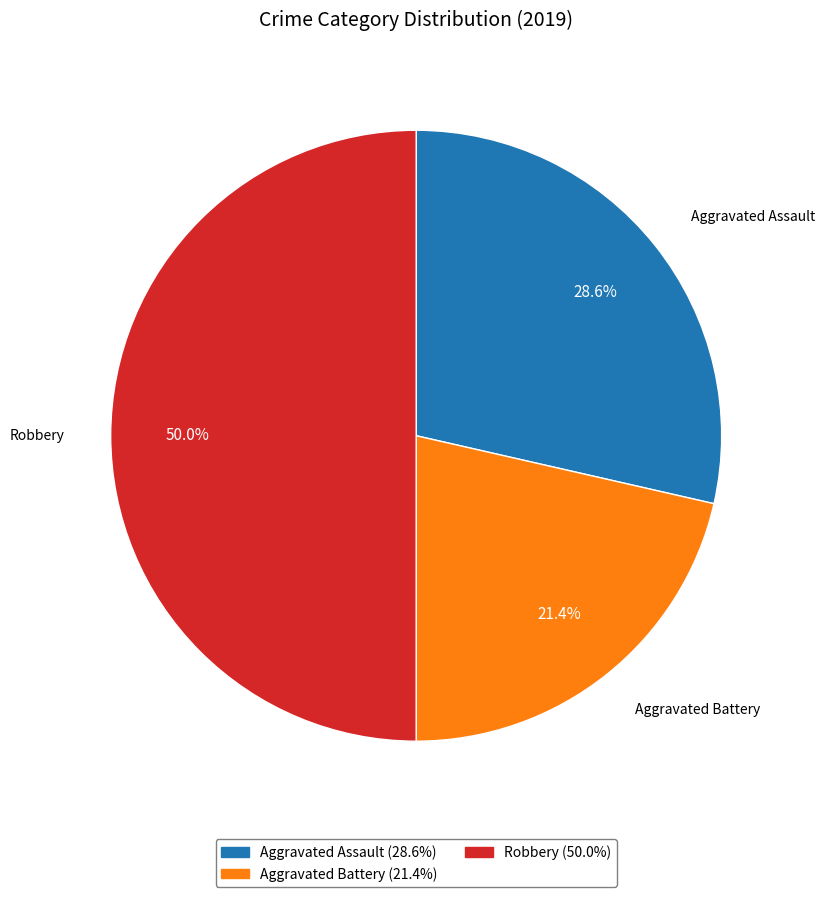

To the nearest percent, what is the difference between the Aggravated Assault and Robbery slice percentages?

21%